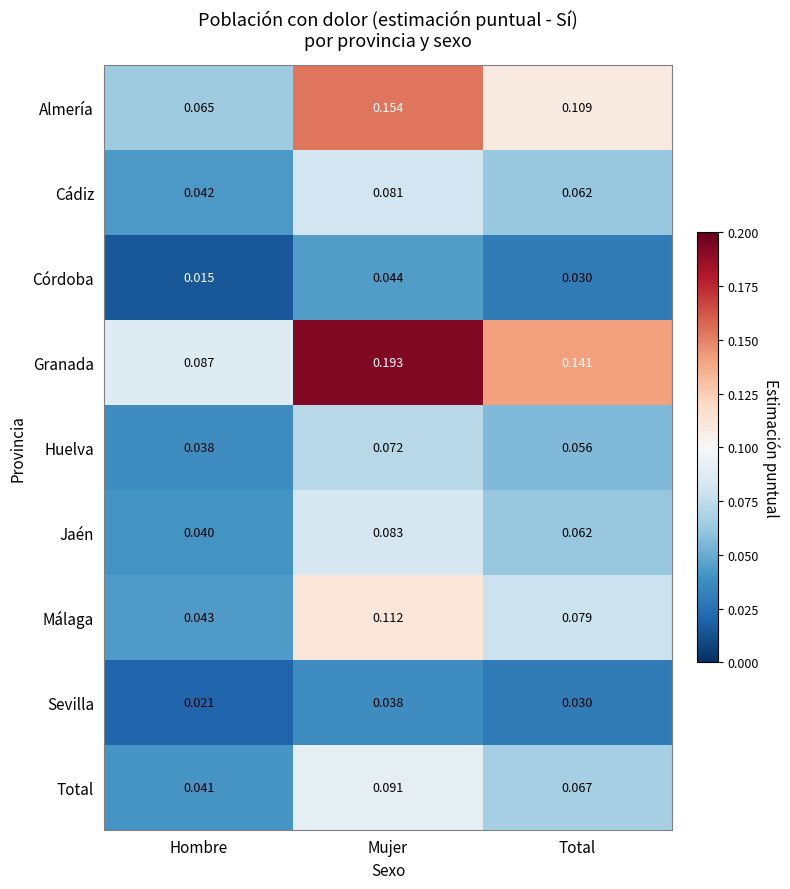

At which label does Málaga reach its minimum?

Hombre